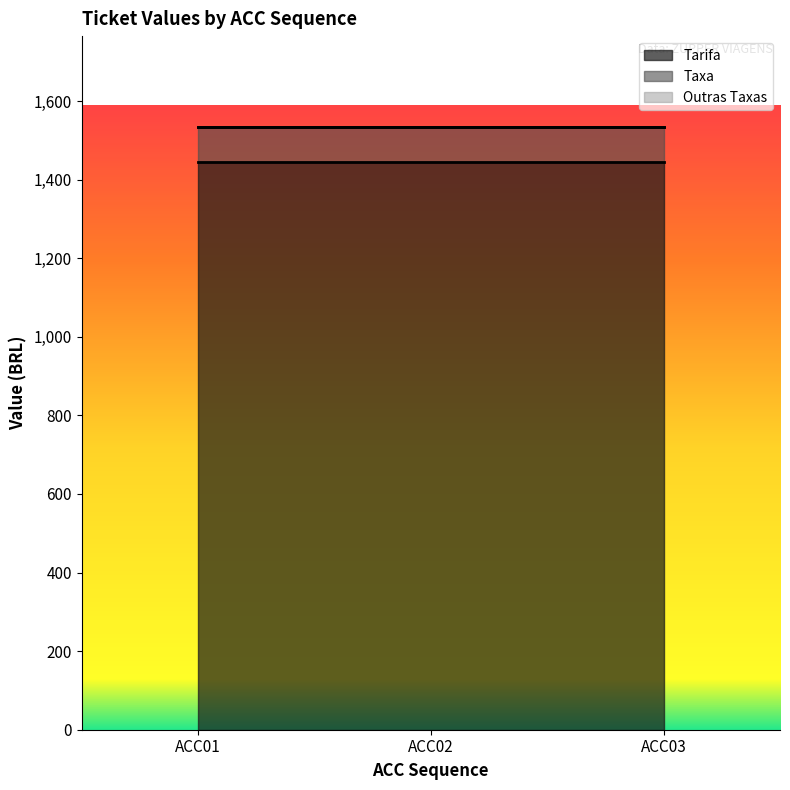

Reading right to left, transcribe all the data shown in this chart.

Tarifa: ACC03=1444.6	ACC02=1444.6	ACC01=1444.6
Taxa: ACC03=90.3	ACC02=90.3	ACC01=90.3
Outras Taxas: ACC03=0.0	ACC02=0.0	ACC01=0.0